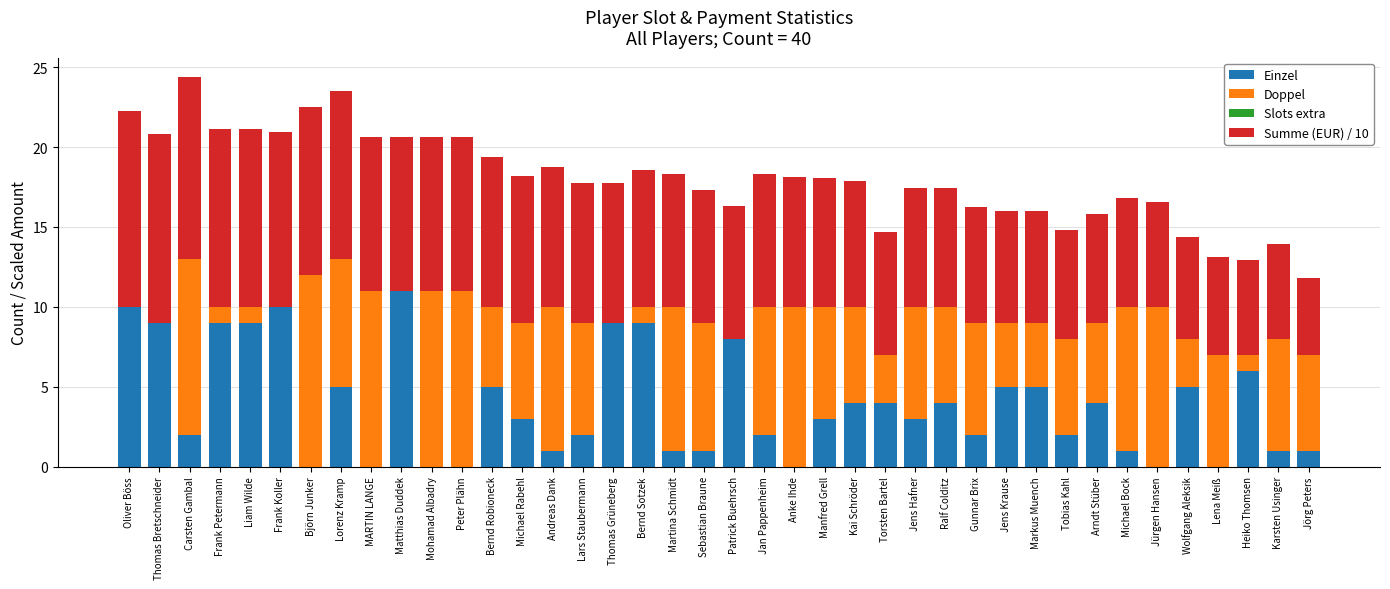

True or false: Einzel has a value of 18.3 at Matthias Duddek.

False